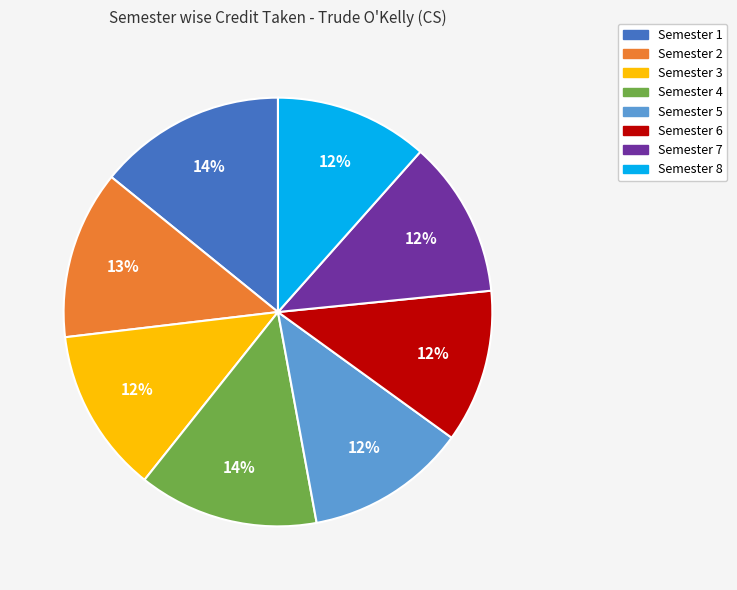

Combined, do Semester 2 and Semester 4 account for over 50%?

No